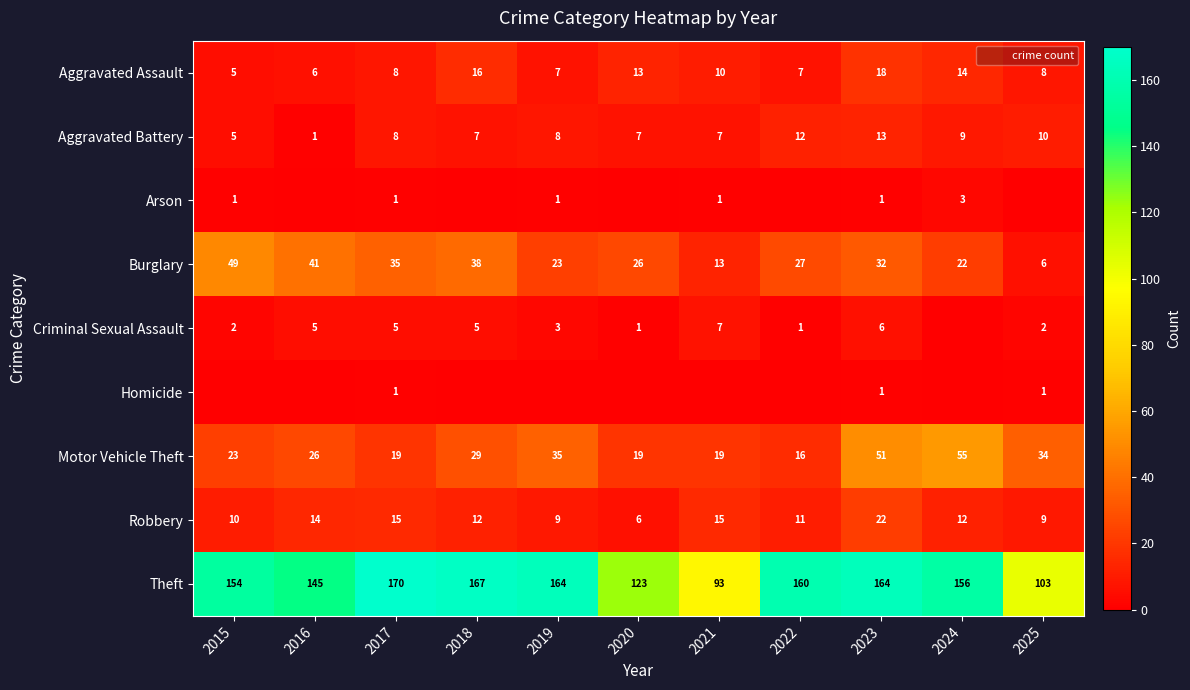

Which label corresponds to the largest value in the chart?

2017